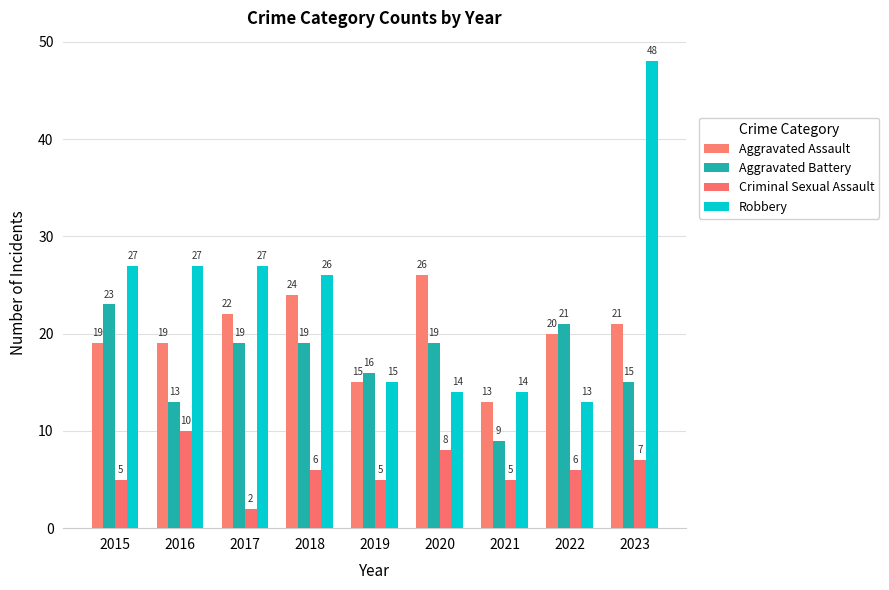

What is the sum of all Aggravated Assault values?

179